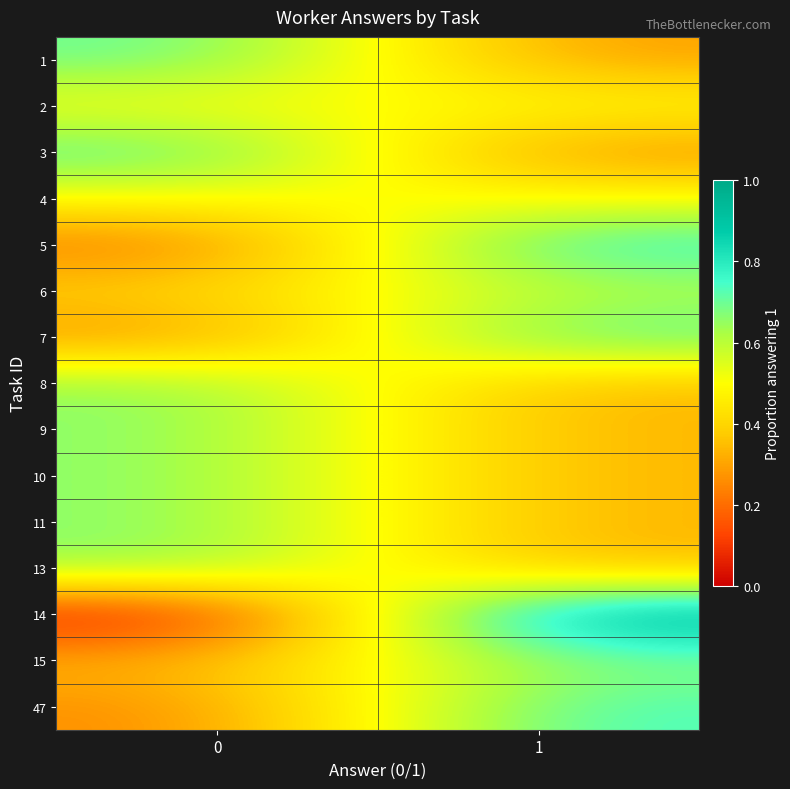

Reading left to right, list all the values displayed in this chart.

row_0: 0=0.7	1=0.3
row_1: 0=0.5	1=0.5
row_2: 0=0.8	1=0.2
row_3: 0=0.5	1=0.5
row_4: 0=0.2	1=0.8
row_5: 0=0.4	1=0.6
row_6: 0=0.2	1=0.8
row_7: 0=0.7	1=0.3
row_8: 0=0.7	1=0.3
row_9: 0=0.7	1=0.3
row_10: 0=0.7	1=0.3
row_11: 0=0.7	1=0.3
row_12: 0=0.0	1=1.0
row_13: 0=0.3	1=0.7
row_14: 0=0.2	1=0.8